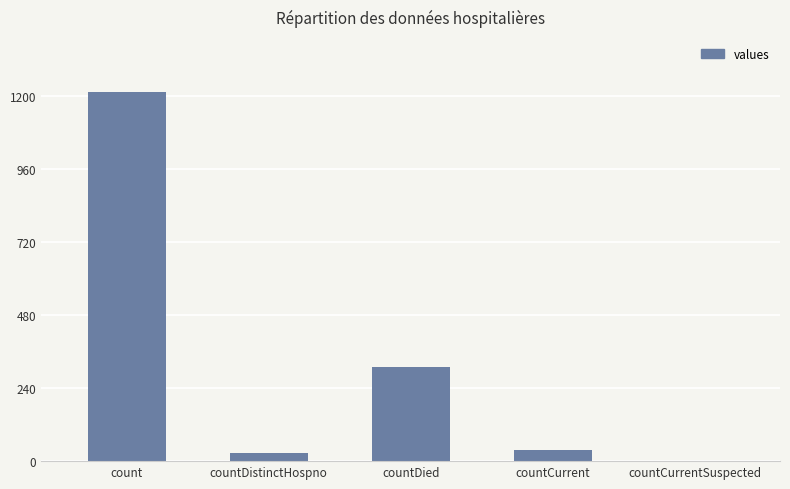

How many positive values are there?

4